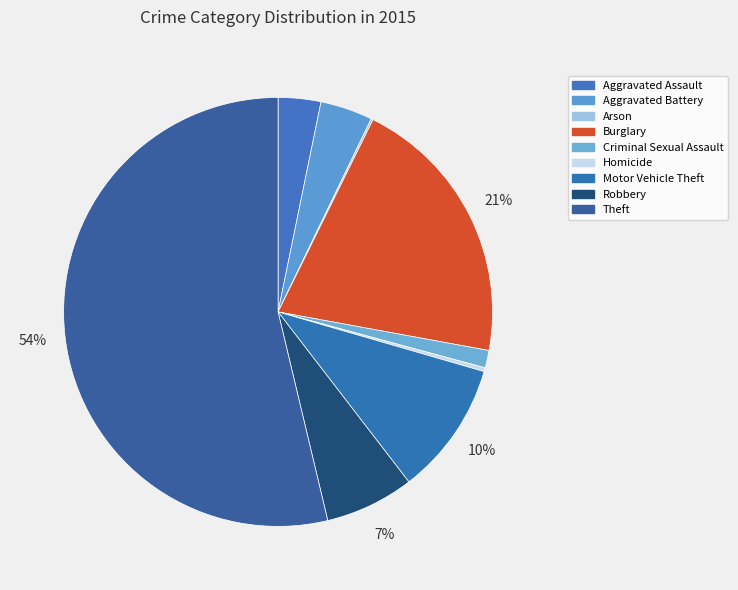

To the nearest percent, what percentage of the pie is Aggravated Battery?

4%